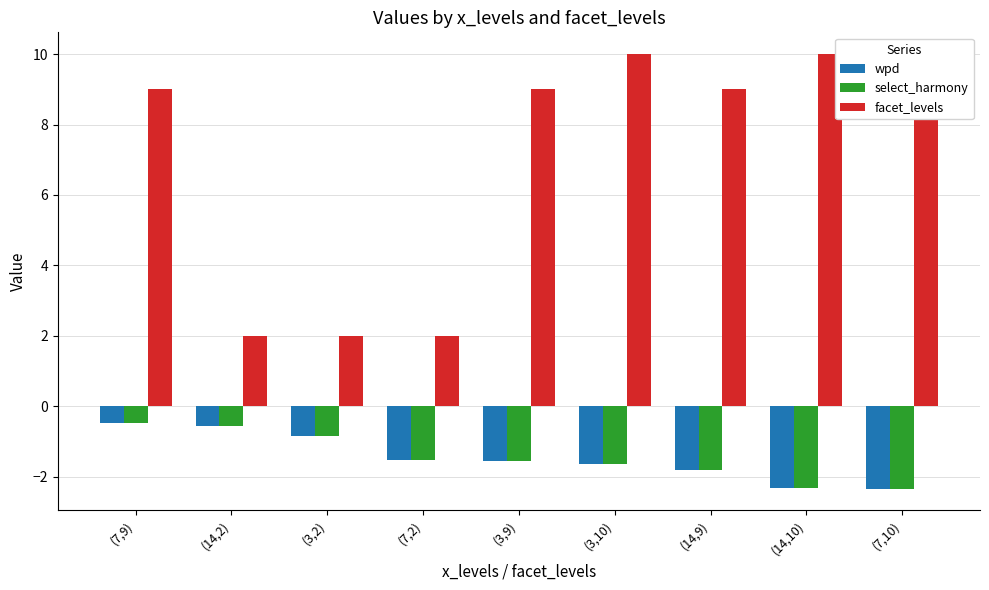

What is the value of the select_harmony bar at the 2nd from the left?

-0.6